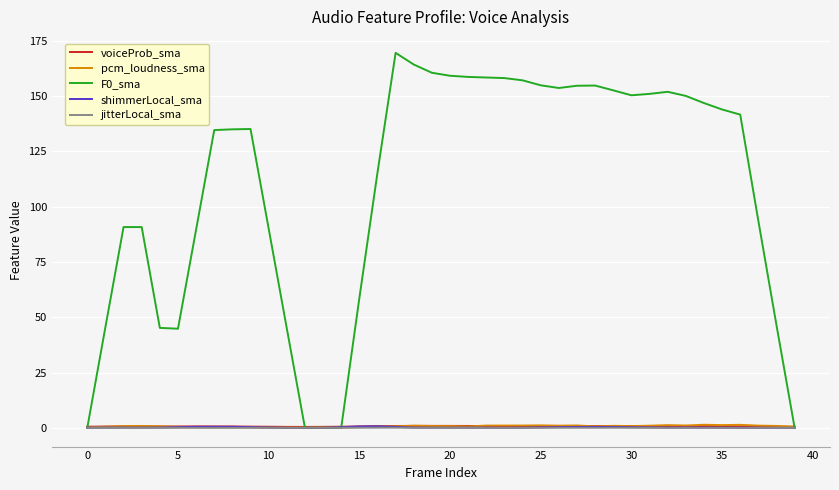

Count the voiceProb_sma values in the range 0 to 1.

40